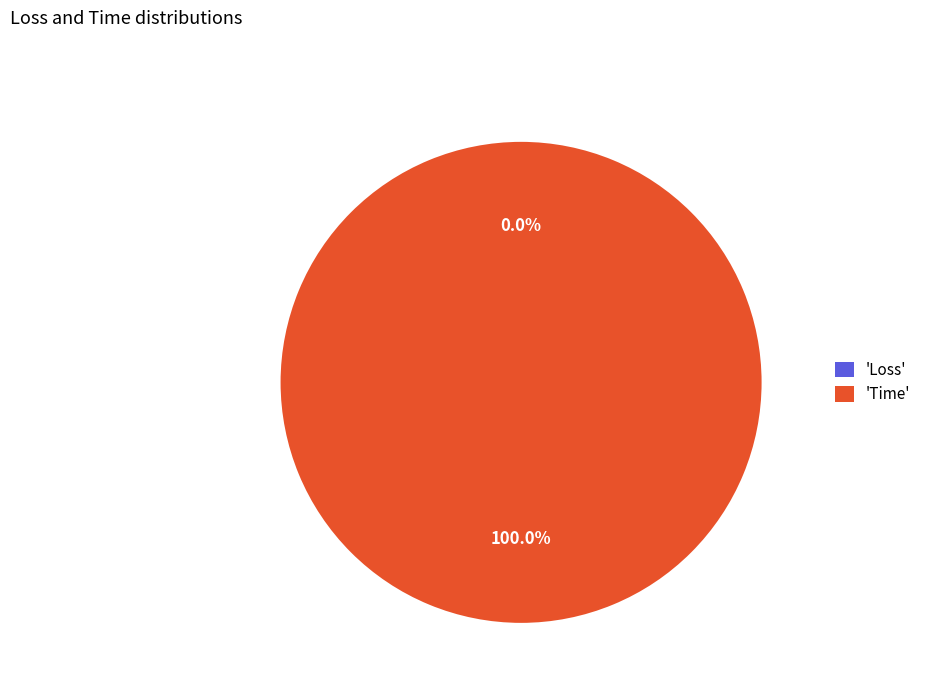

What percentage is the Time slice, to the nearest percent?

100%